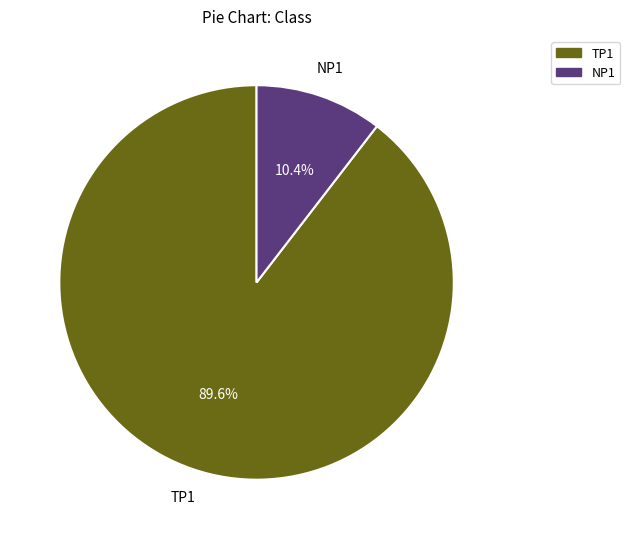

What percentage is the NP1 slice, to the nearest percent?

10%